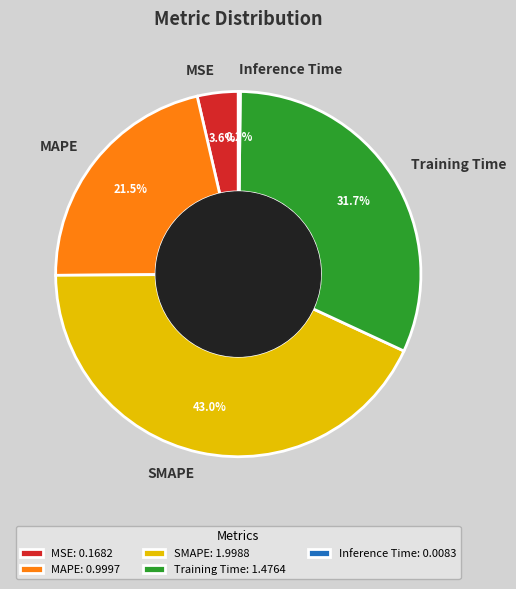

To the nearest percent, what is the difference between the largest and smallest slice percentages?

43%